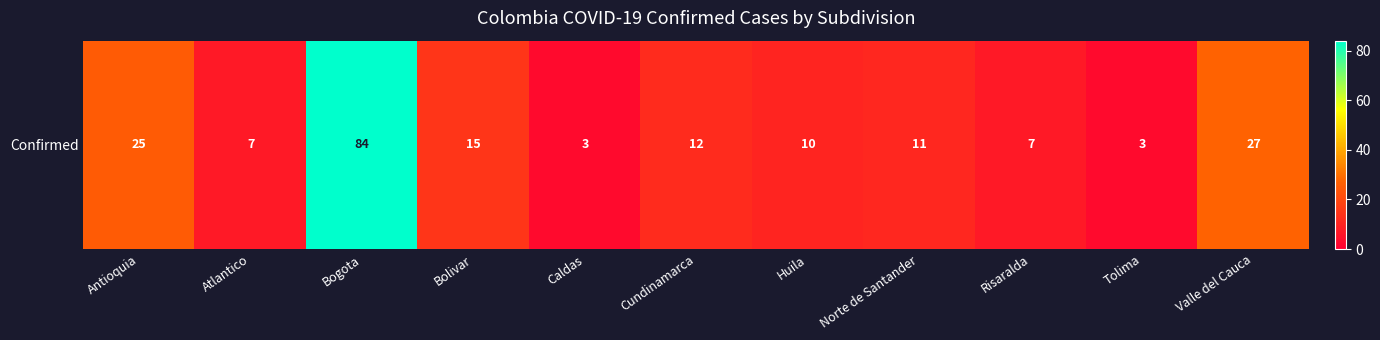

Reading left to right, extract all data points from this chart.

Antioquia=25	Atlantico=7	Bogota=84	Bolivar=15	Caldas=3	Cundinamarca=12	Huila=10	Norte de Santander=11	Risaralda=7	Tolima=3	Valle del Cauca=27